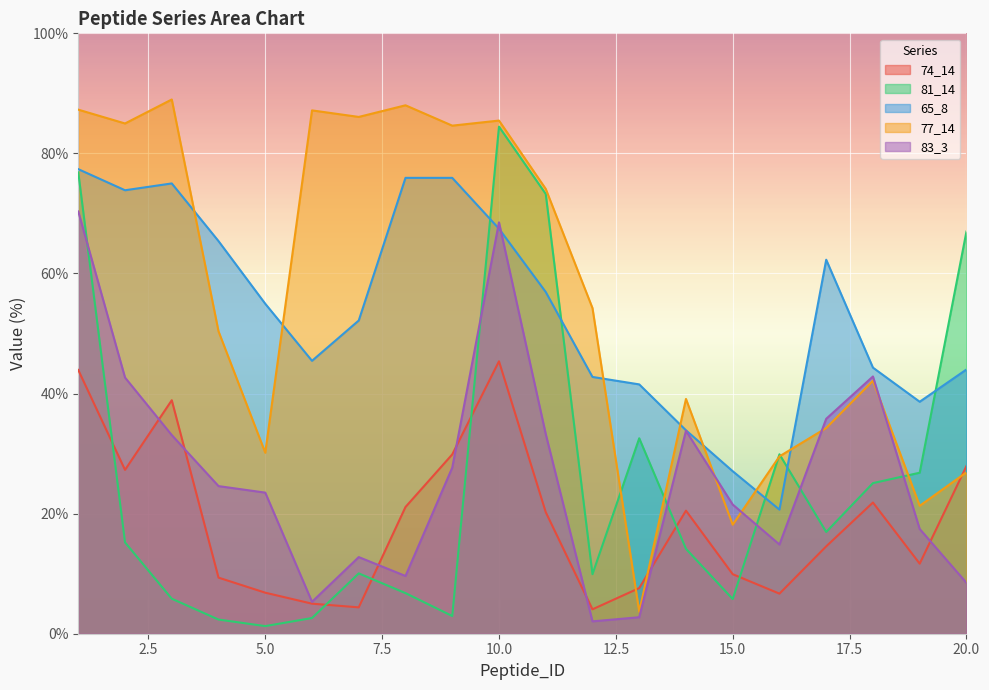

Read the 83_3 value at 8.

9.6